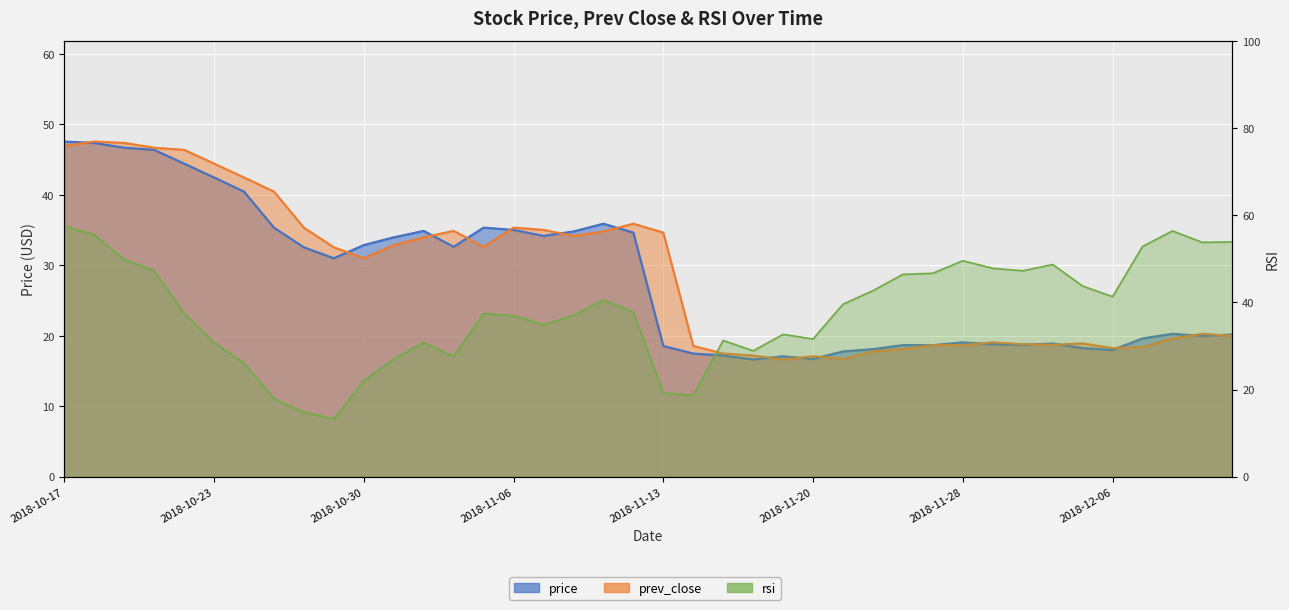

Which series has the largest total across all categories?

rsi